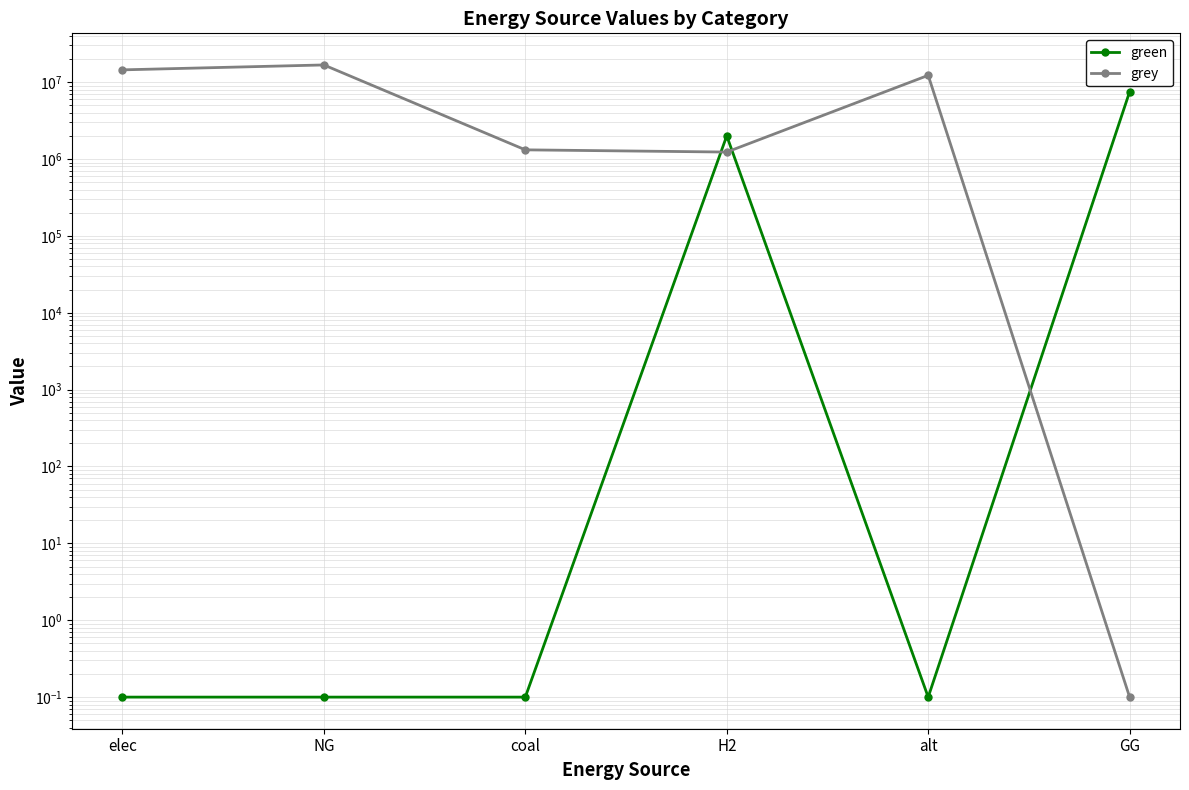

Which series has the widest spread of values?

grey